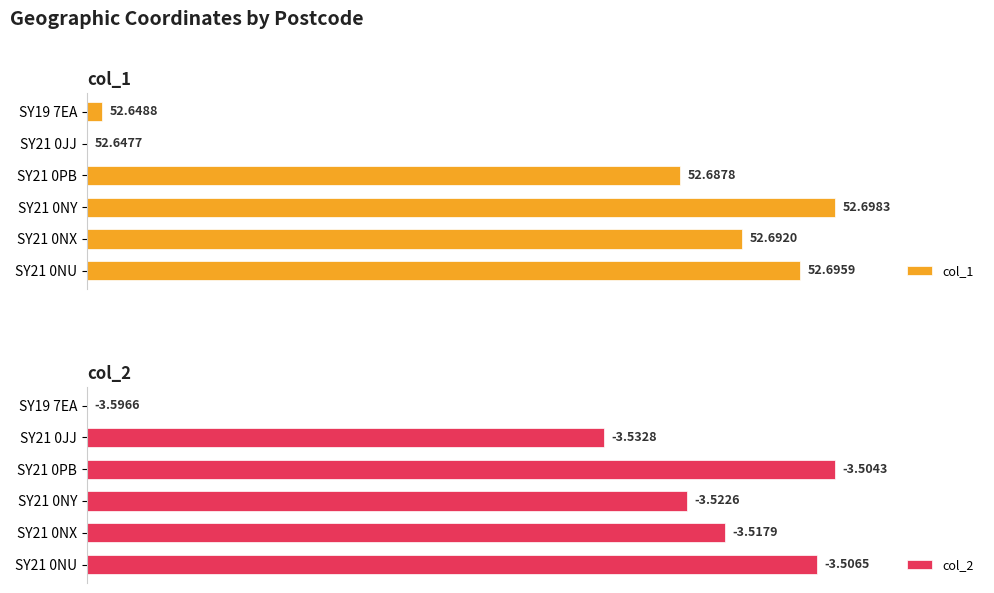

Is it true that col_2 equals 95.3 at SY21 0JJ?

False